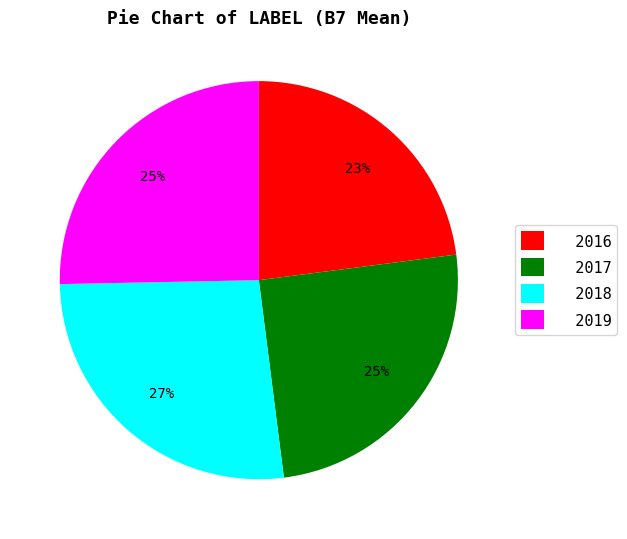

Count the number of slices in the pie.

4